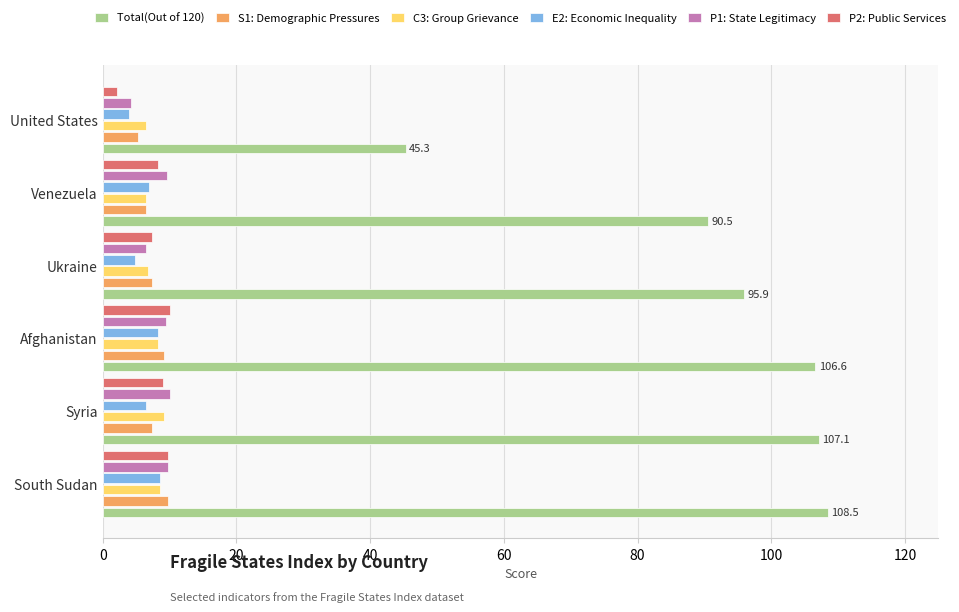

What are all the series names shown in the legend?

Total(Out of 120), S1: Demographic Pressures, C3: Group Grievance, E2: Economic Inequality, P1: State Legitimacy, P2: Public Services